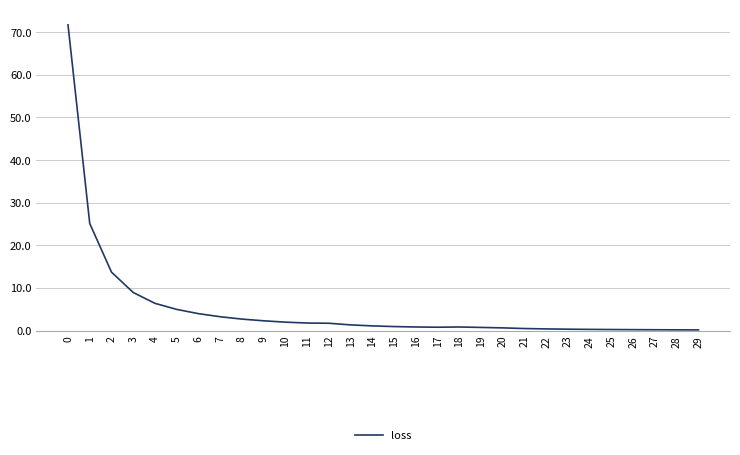

True or false: the data shows 0.4 at 22.

True